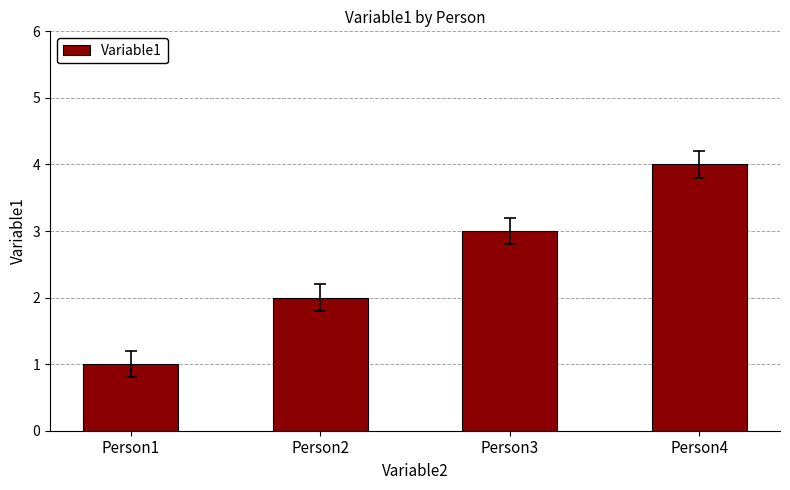

What is the change in value from Person1 to Person3?

+2